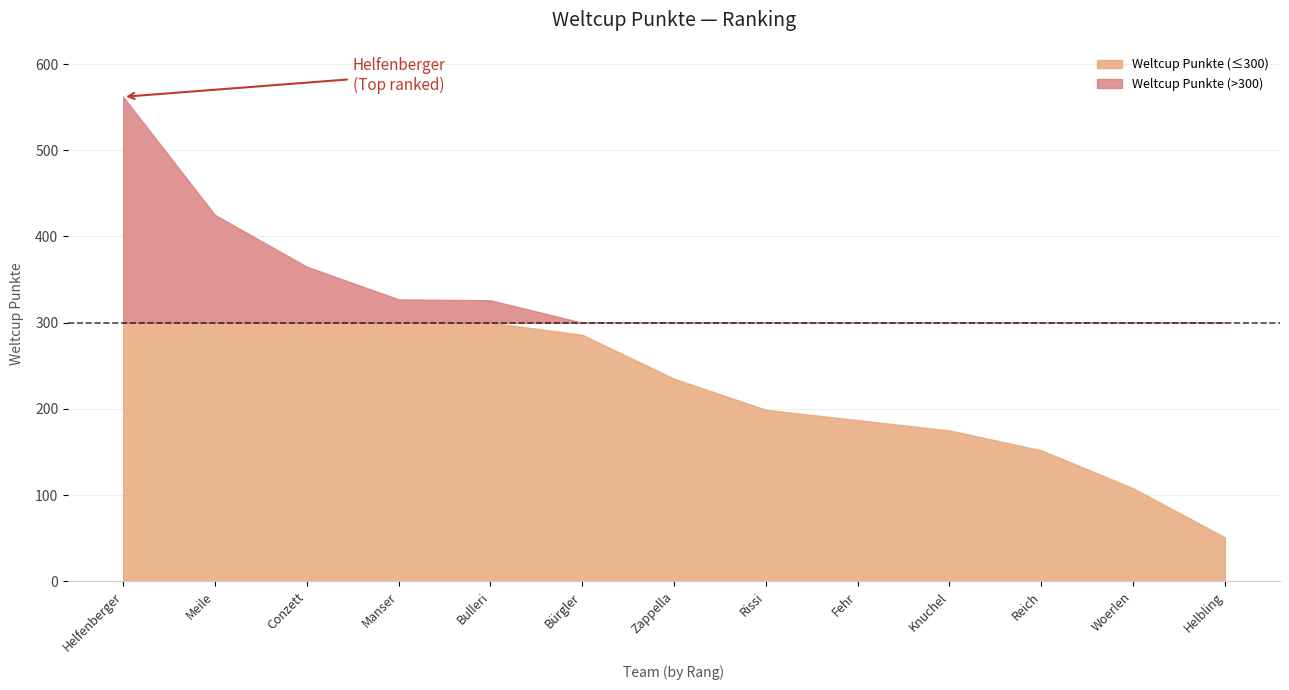

What position from the right is Bulleri?

9